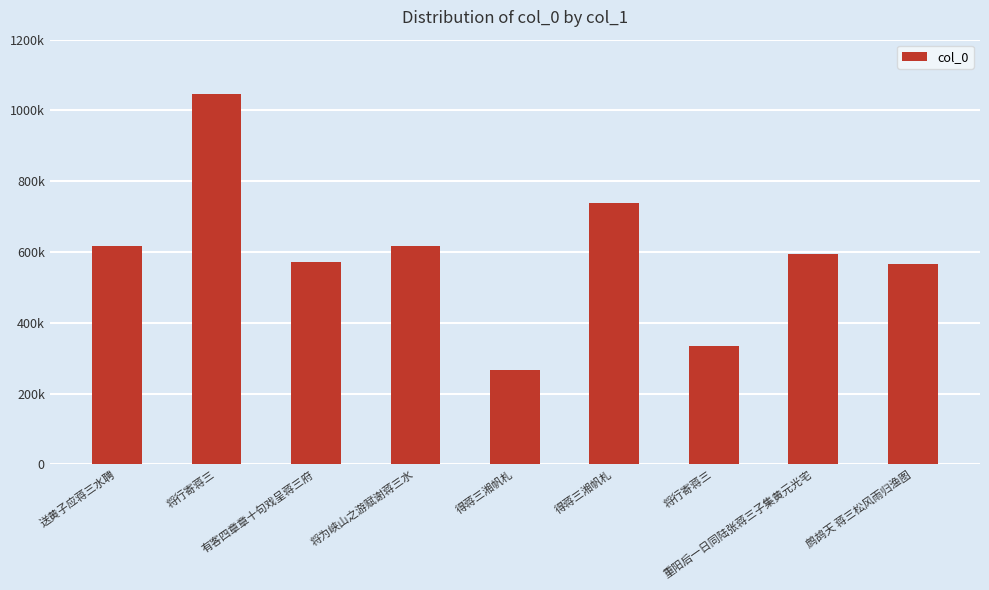

Reading left to right, extract all data points from this chart.

送黄子应蒋三水聘=617605	将行寄蒋三=1047505	有客四章章十句戏呈蒋三府=570962	将为峡山之游赋谢蒋三水=617619	得蒋三湘帆札=265573	得蒋三湘帆札=737438	将行寄蒋三=335409	重阳后一日同陆张蒋三子集黄元光宅=593093	鹧鸪天 蒋三松风雨归渔图=567270